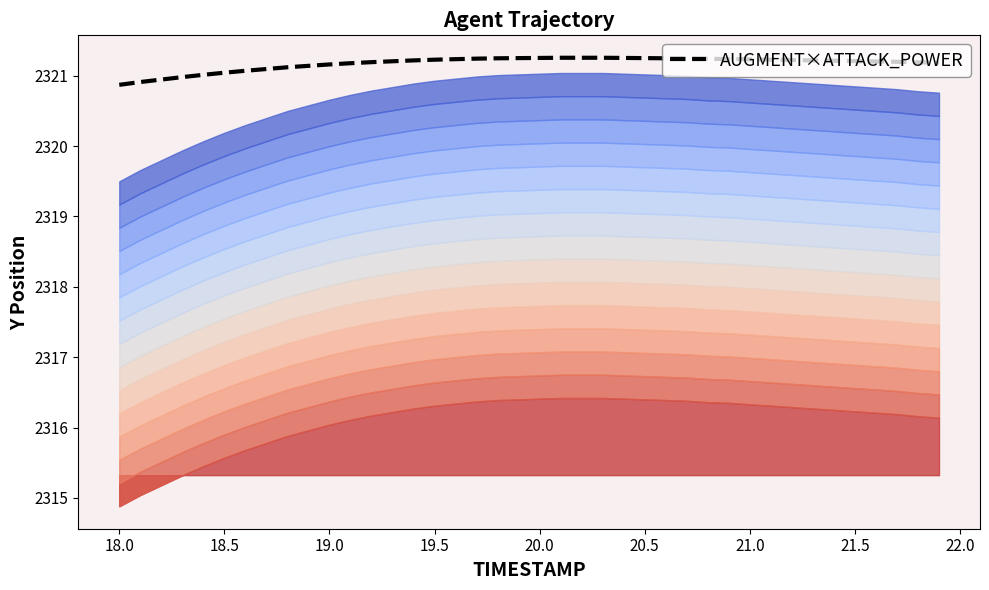

What is the lowest value of the AUGMENT×ATTACK_POWER series?

2320.9